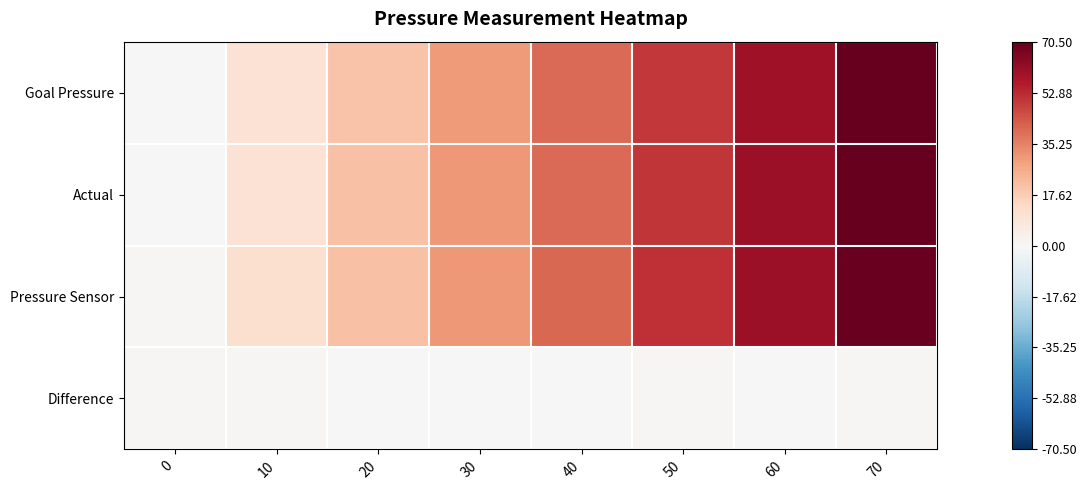

Between 50 and 70, which is larger?

70